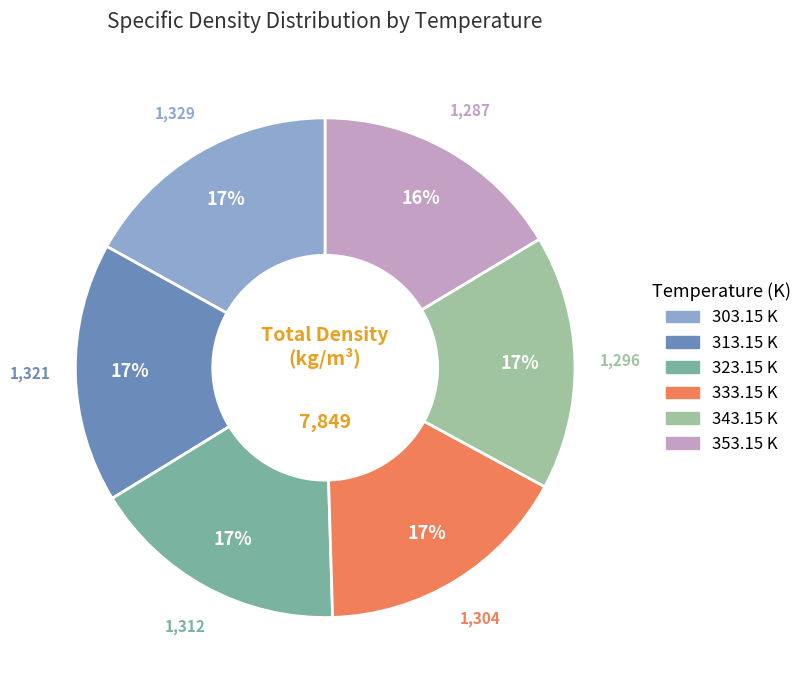

Approximately how many times larger is the value at 303.15 K compared to 323.15 K?

1.0